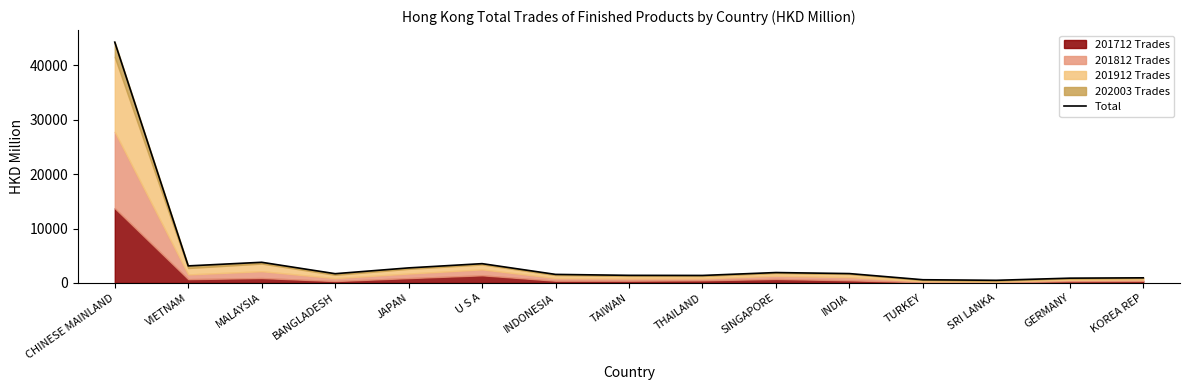

What is the change in value from JAPAN to U S A?

+779.3